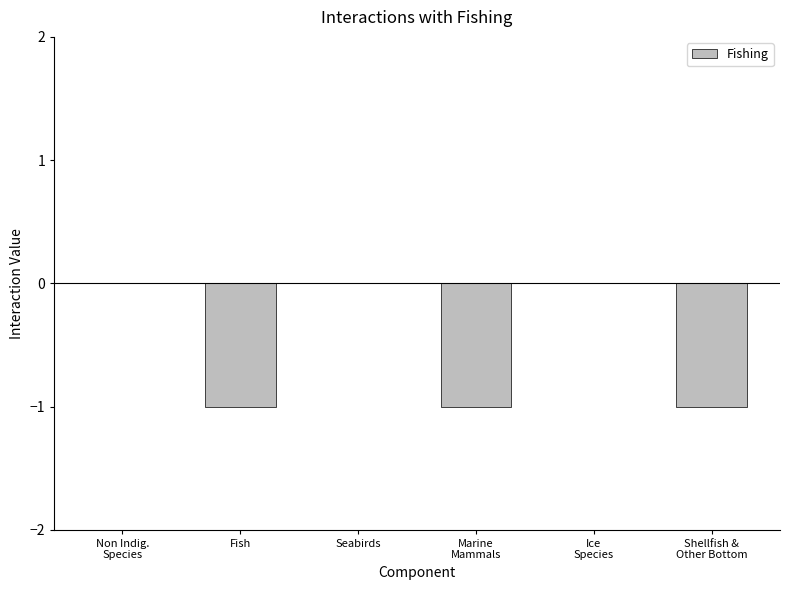

Reading left to right, list all the values displayed in this chart.

Non Indig.
Species=0	Fish=-1	Seabirds=0	Marine
Mammals=-1	Ice
Species=0	Shellfish &
Other Bottom=-1